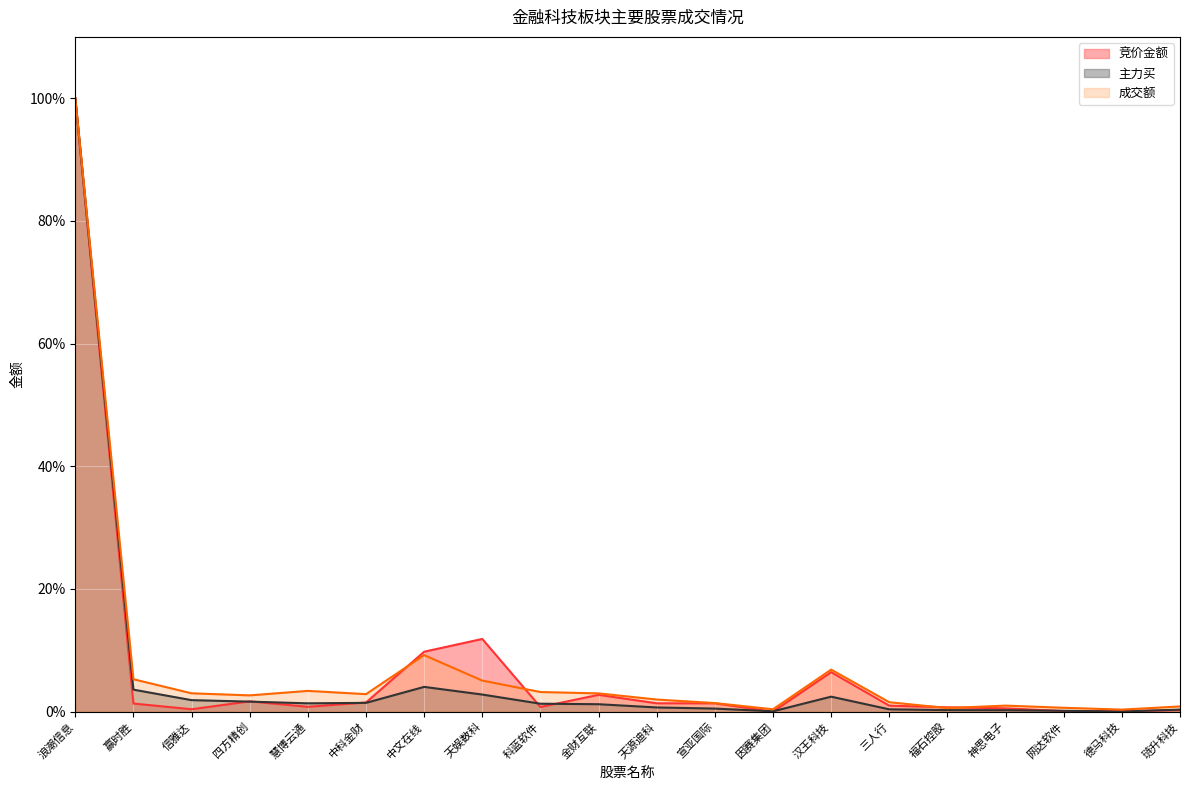

What is the label of the 15th point from the right?

中科金财